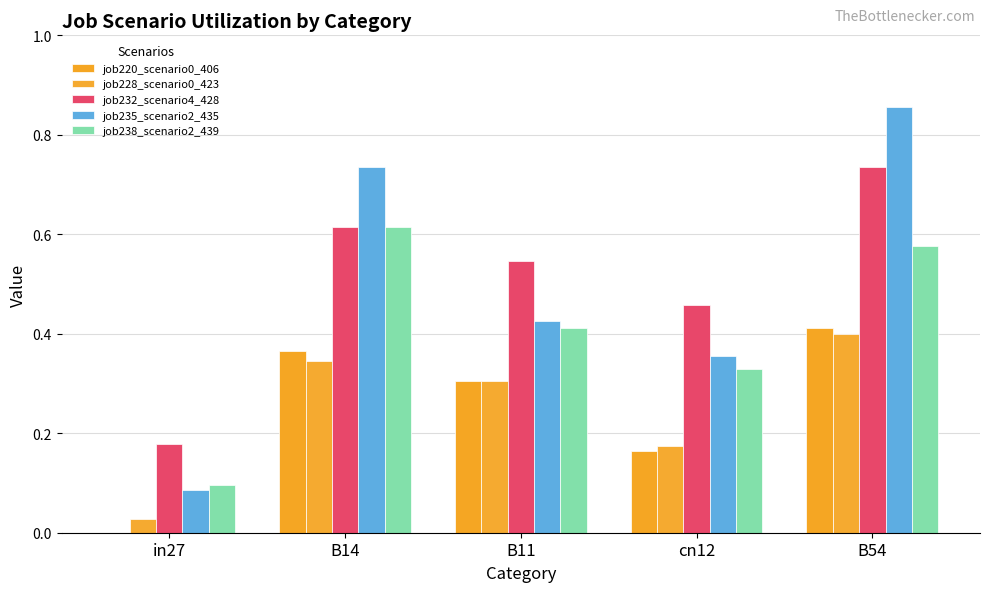

Rank the series at B14 from highest to lowest value.

job235_scenario2_435, job232_scenario4_428, job238_scenario2_439, job220_scenario0_406, job228_scenario0_423